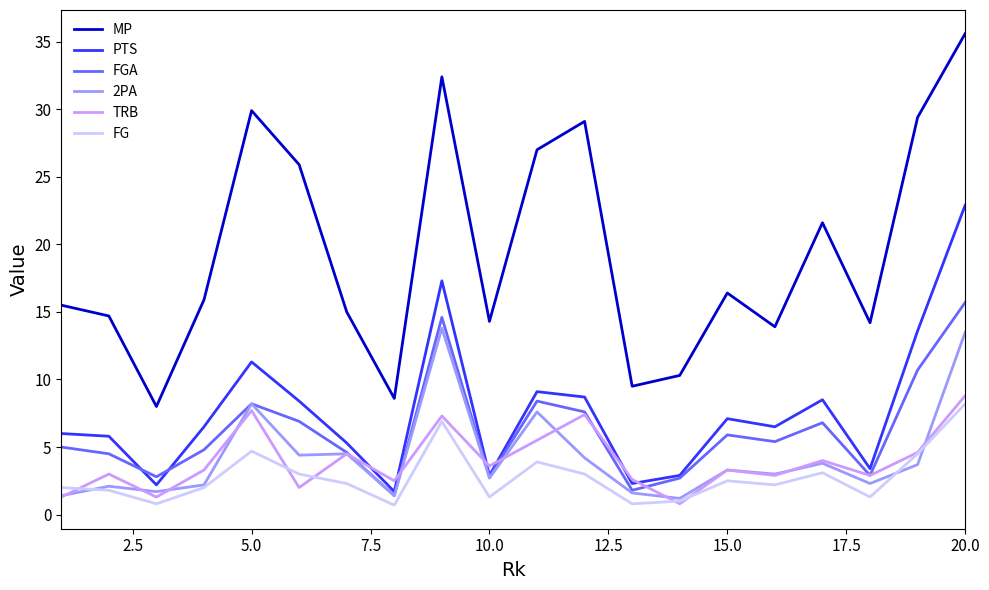

True or false: MP and 2PA intersect in this chart.

False